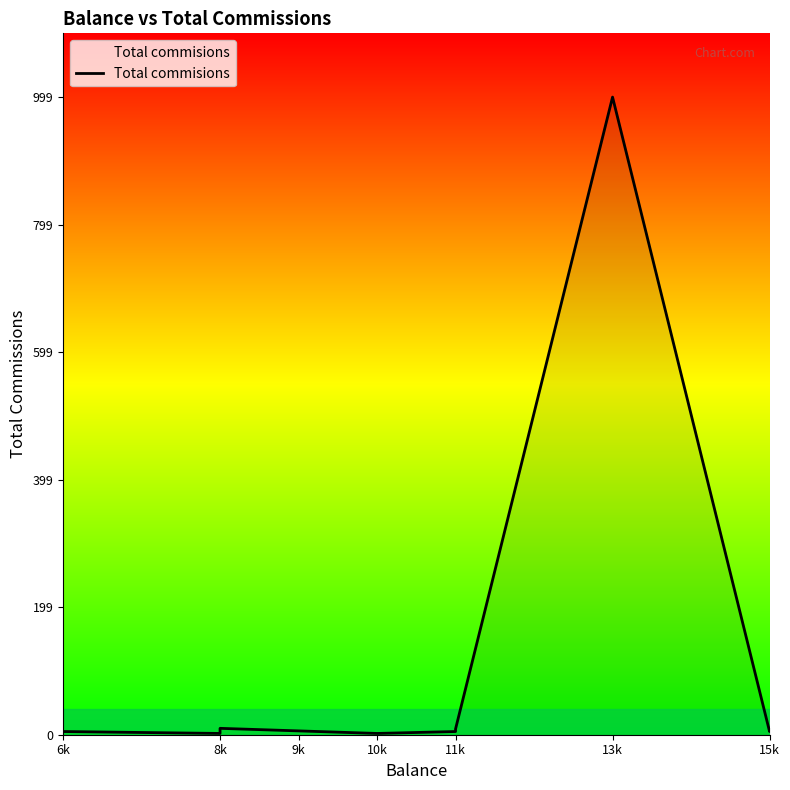

What is the label of the 5th point from the left?

10k